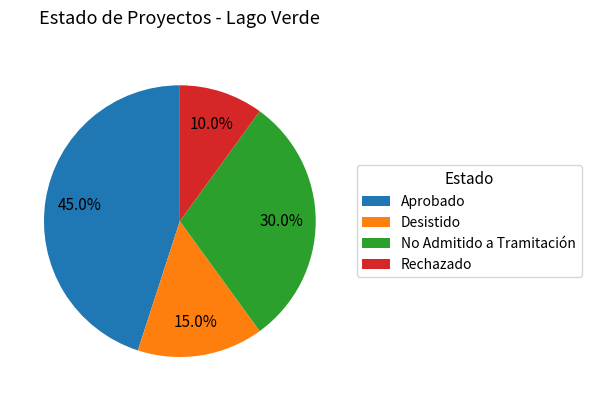

Does Rechazado represent more than half of the total?

No